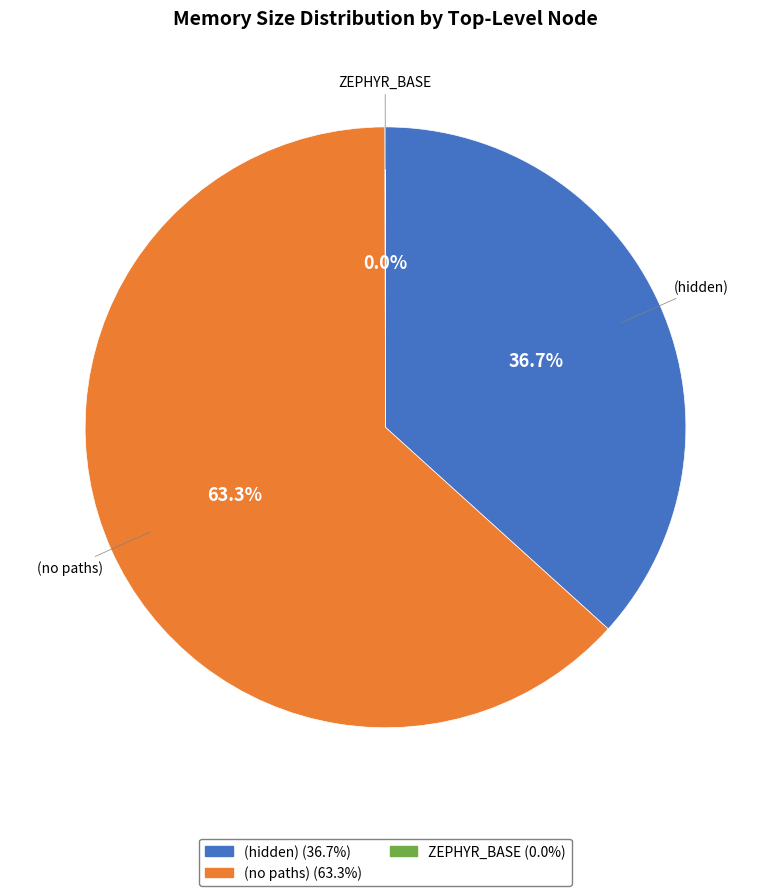

Which category accounts for the majority?

(no paths)